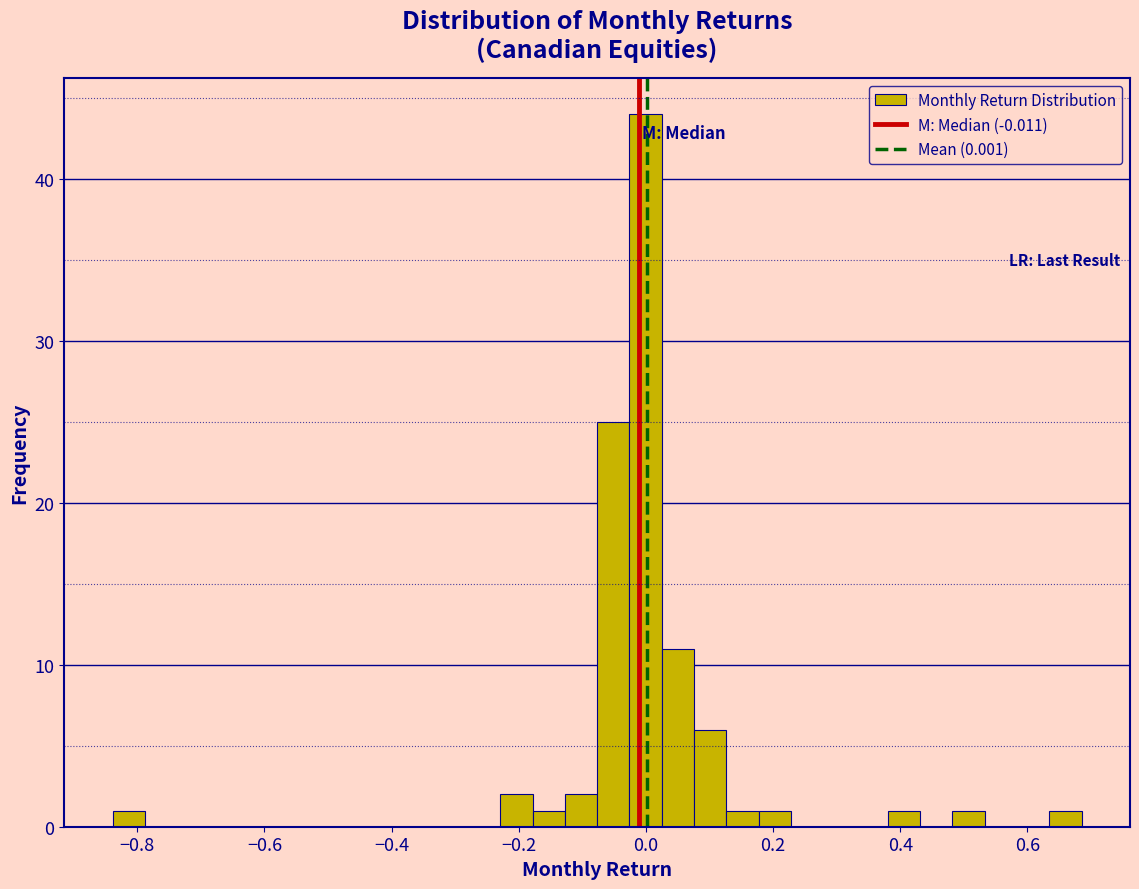

Around what value on the x-axis is the tallest bar? Give the approximate position of its centre, as read against the axis.

0.00